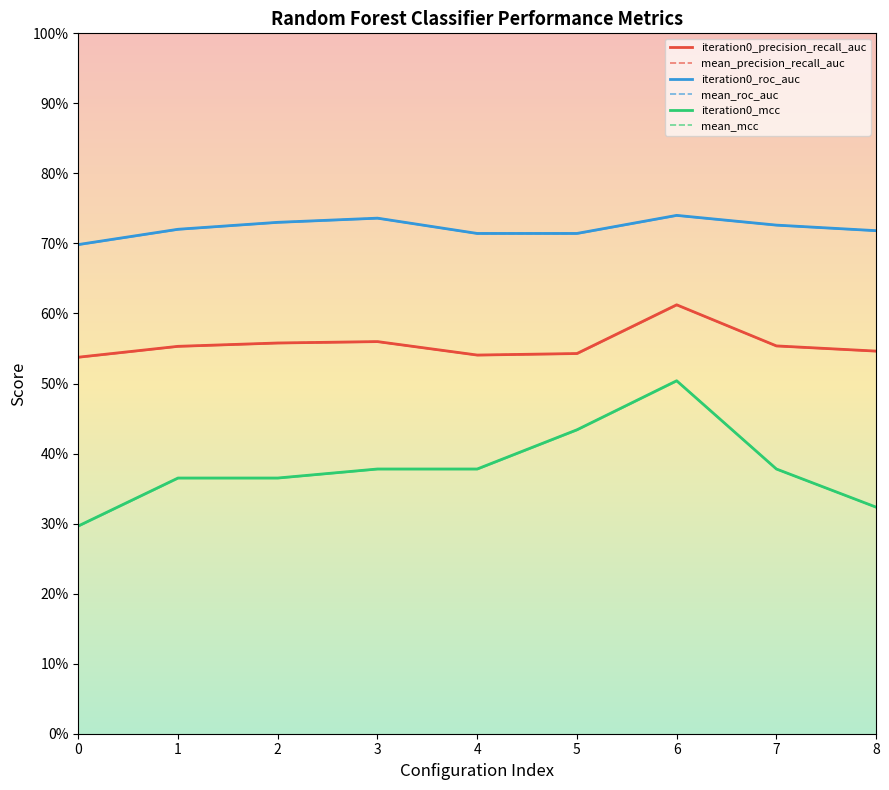

What is the value of the iteration0_precision_recall_auc point at the 7th from the left?

0.6